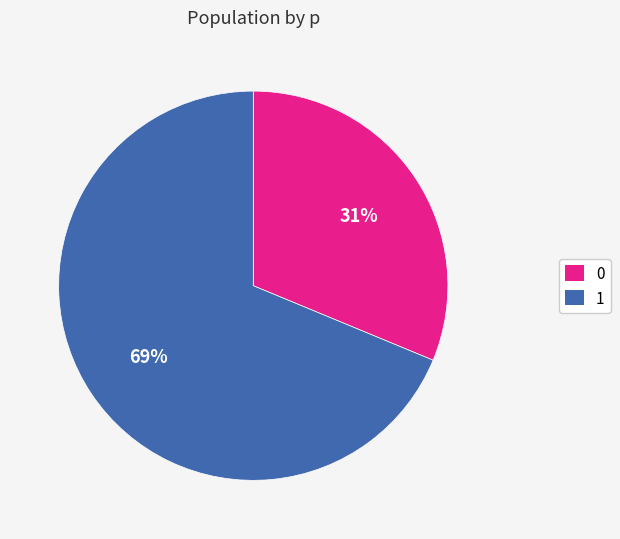

True or false: 1 accounts for 78% of the total.

False